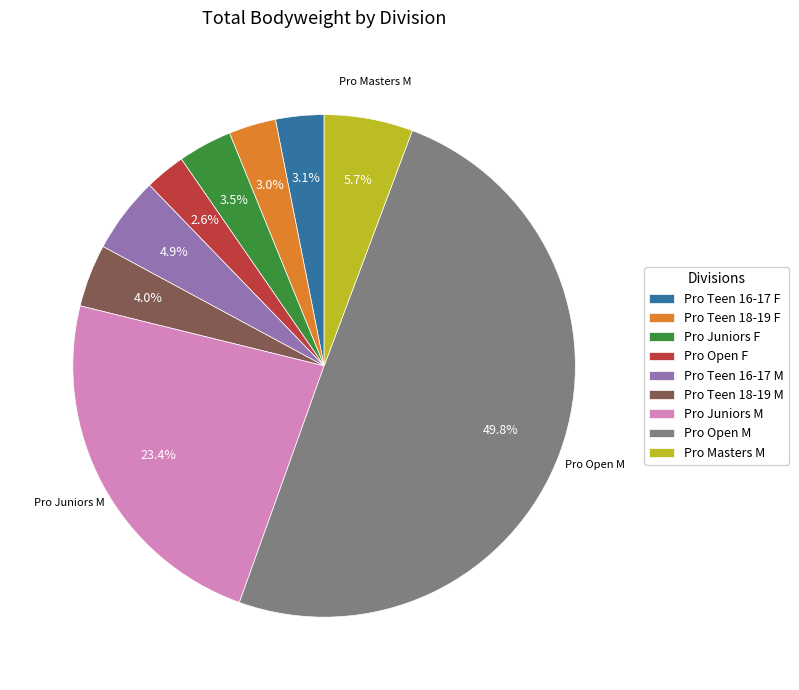

Does Pro Masters M account for over 50% of the chart?

No